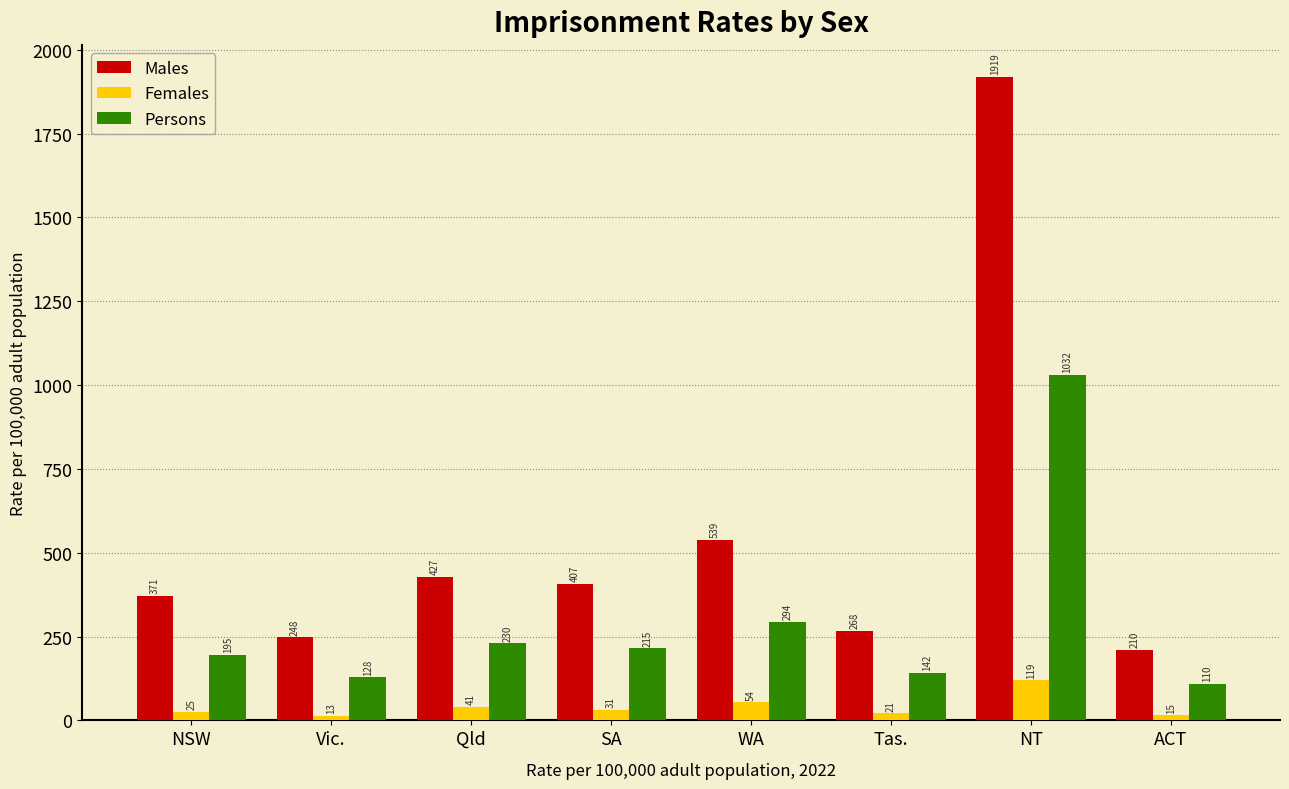

At how many categories does at least one series exceed 1775?

1